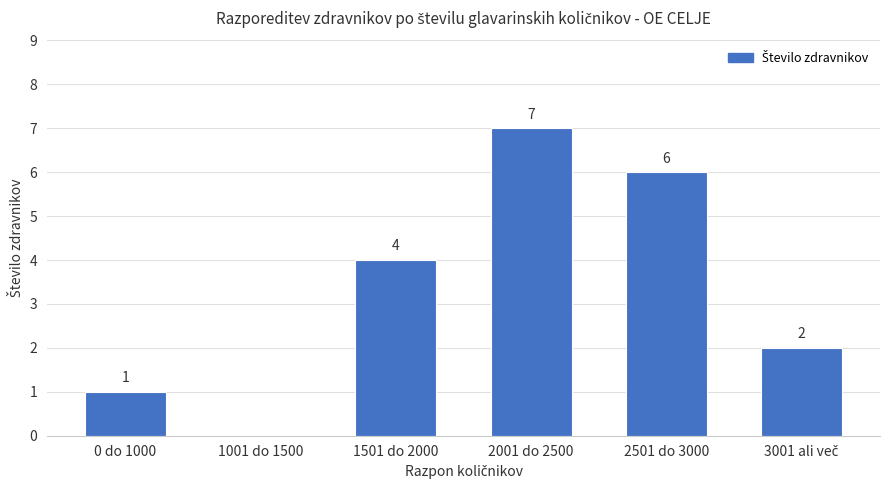

How many values are between 1 and 6?

4